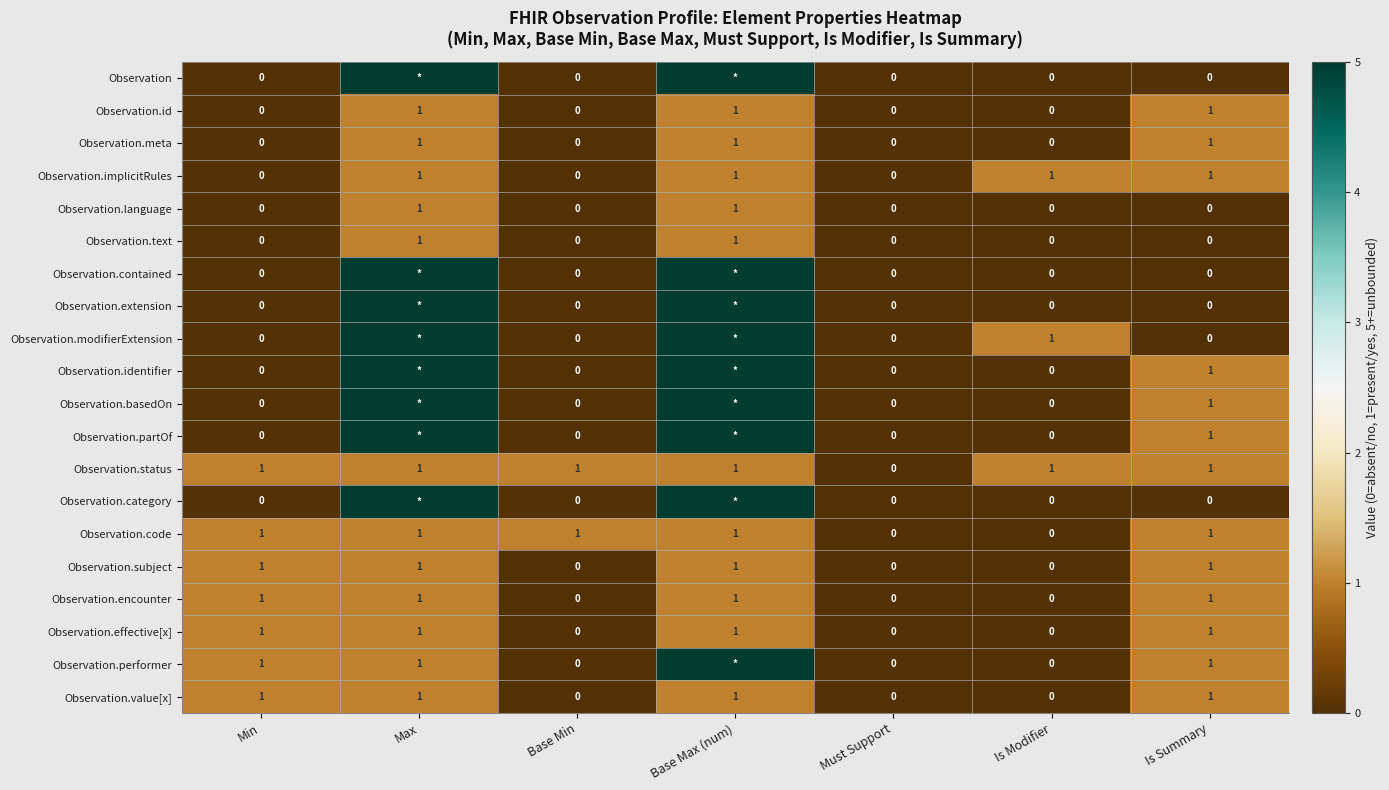

What is the highest value of the Observation.effective[x] series?

1